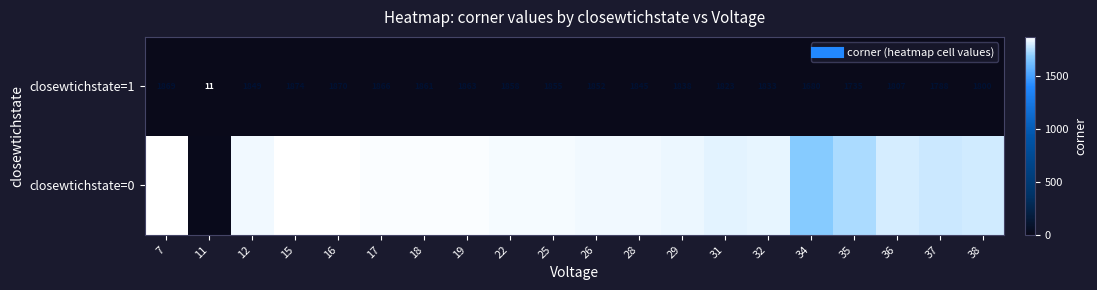

What is the difference between the highest and lowest values at 34?

1680